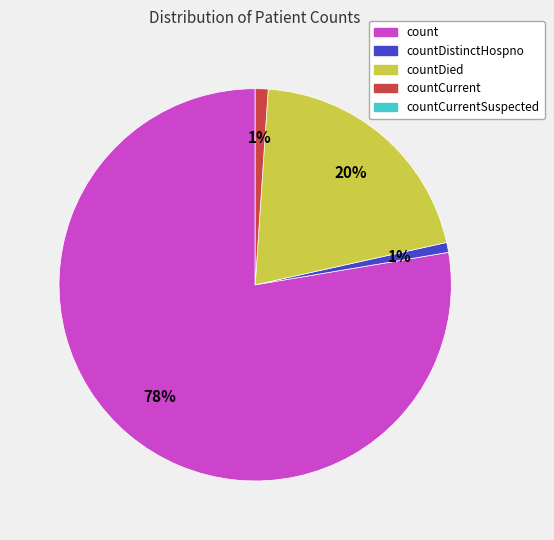

To the nearest percent, what is the difference between the largest and smallest slice percentages?

77%